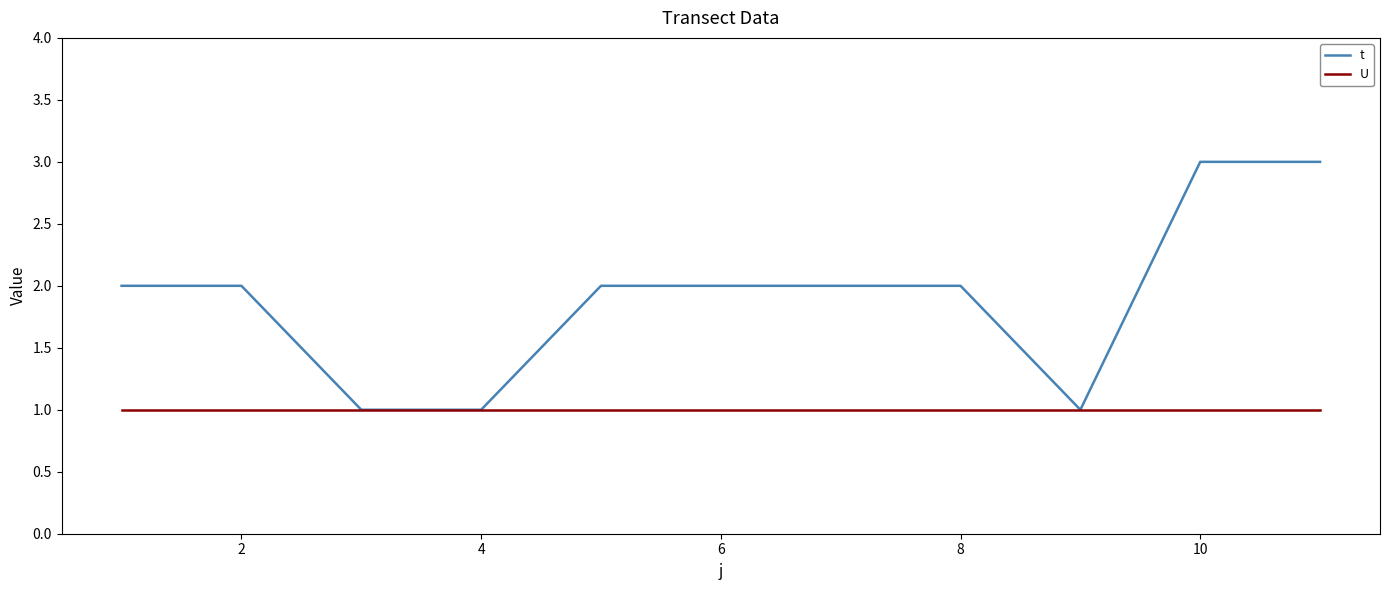

What is the maximum value shown in the chart?

3